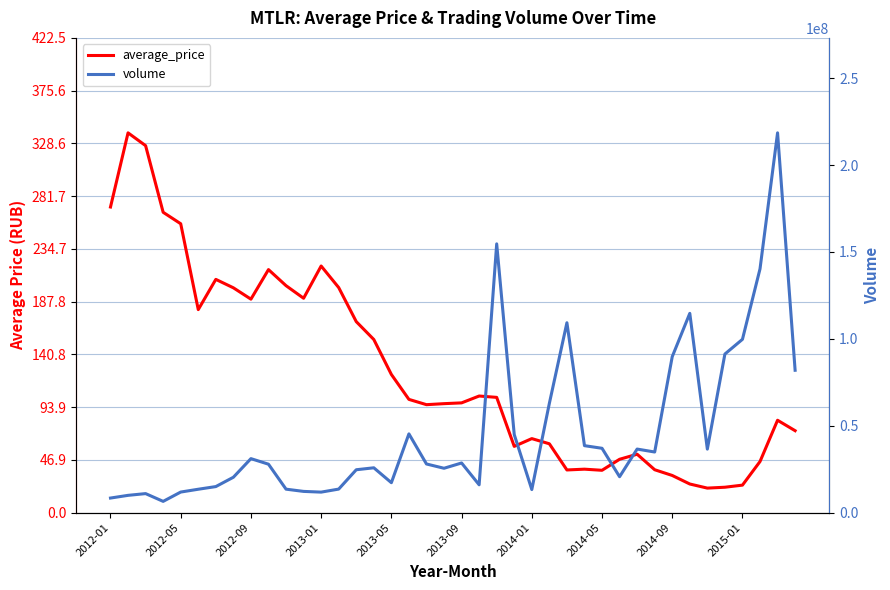

In average_price, how many points are higher than both neighbors (excluding endpoints)?

9